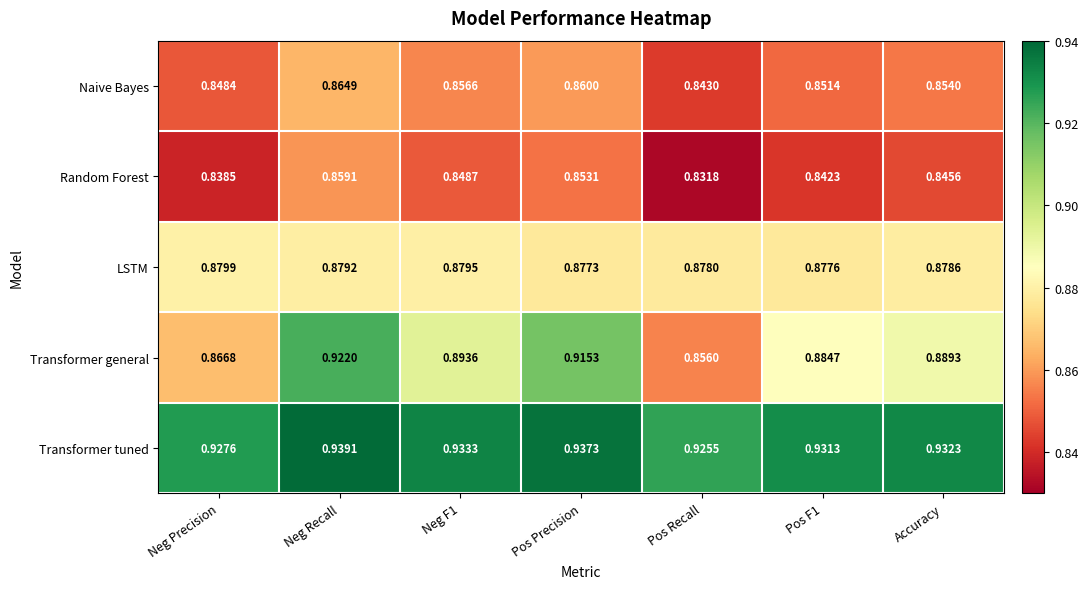

At how many categories does at least one series exceed 0?

7